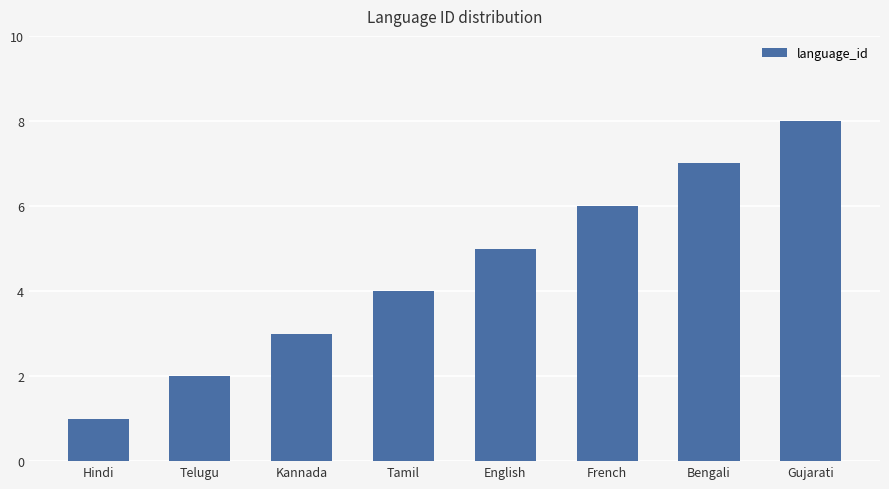

Count the values in the range 3 to 7.

5